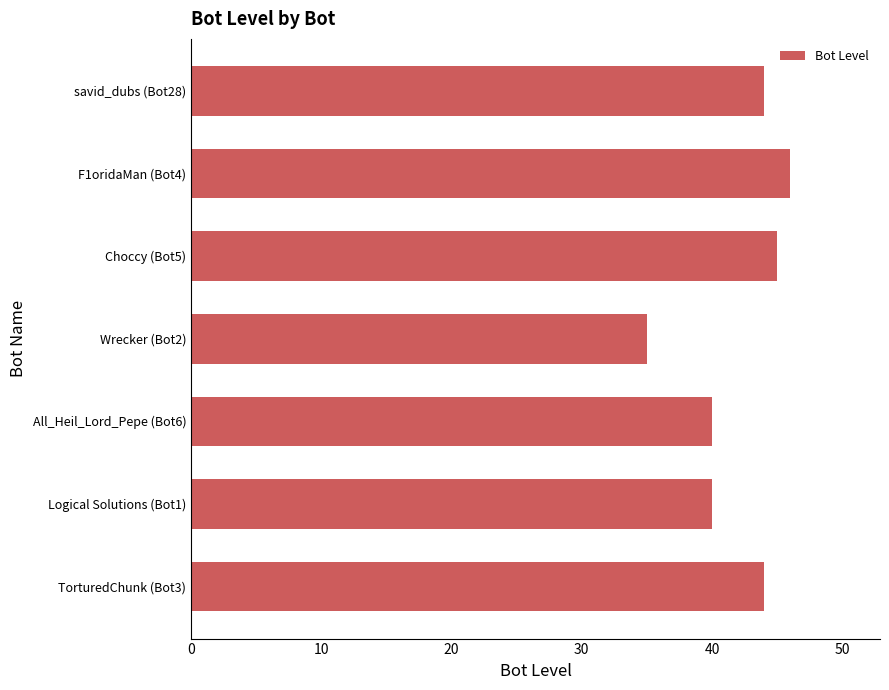

What is the difference between the maximum and minimum values?

11